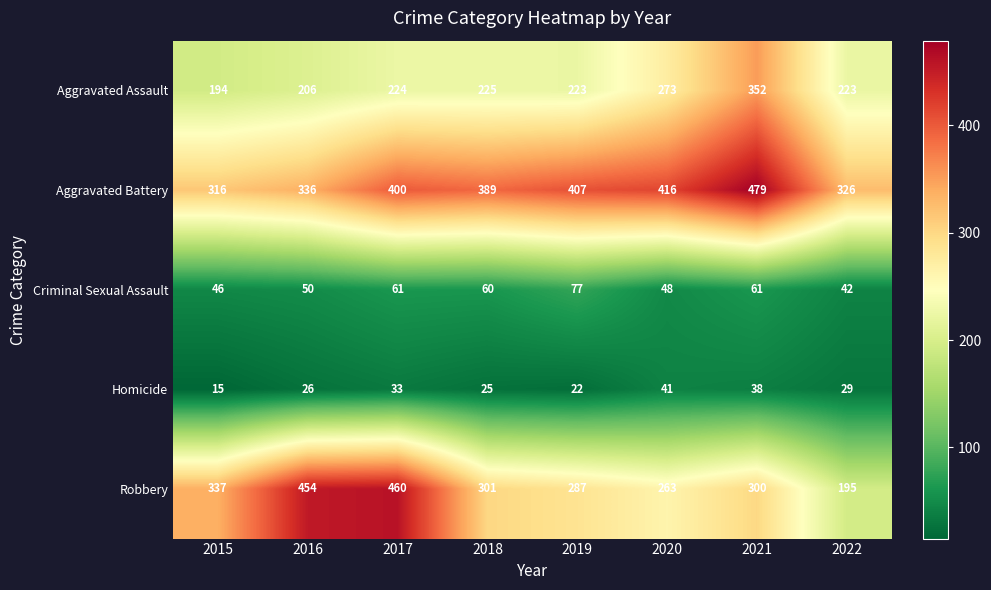

Which category has the lowest value across all series?

2015